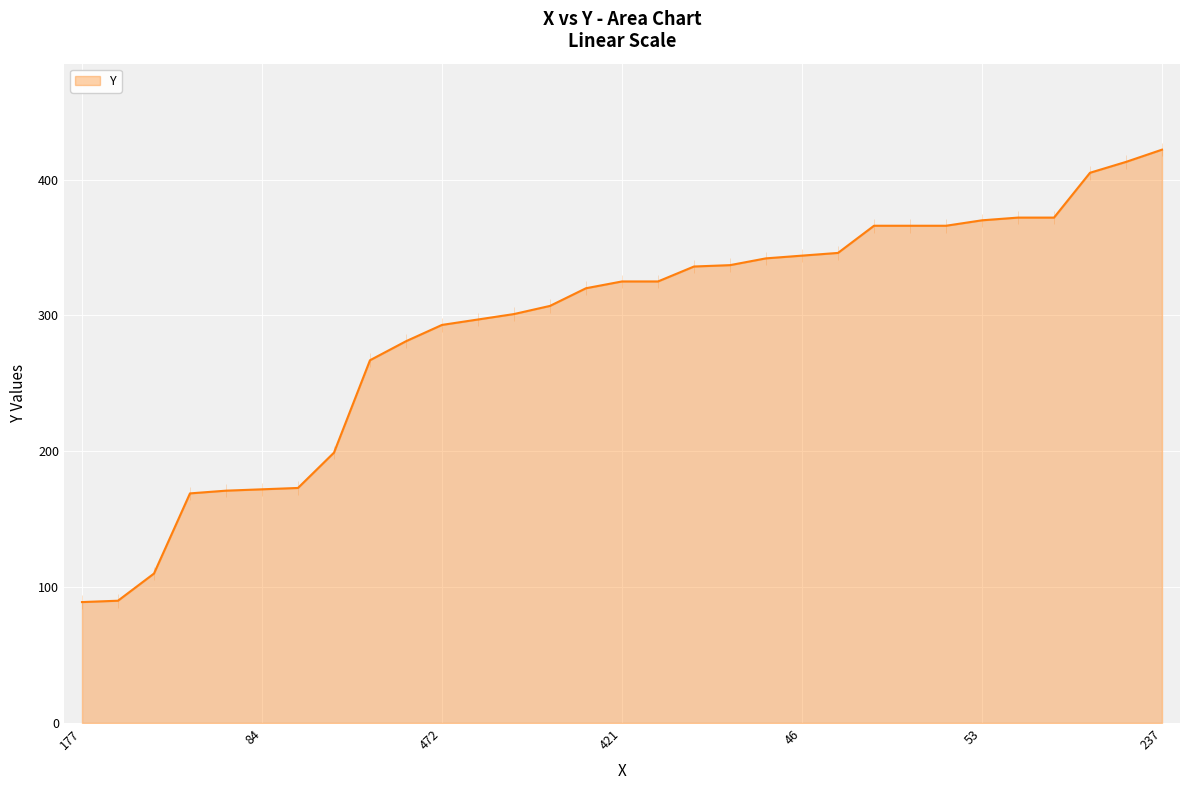

What is the difference between the maximum and minimum values?

333